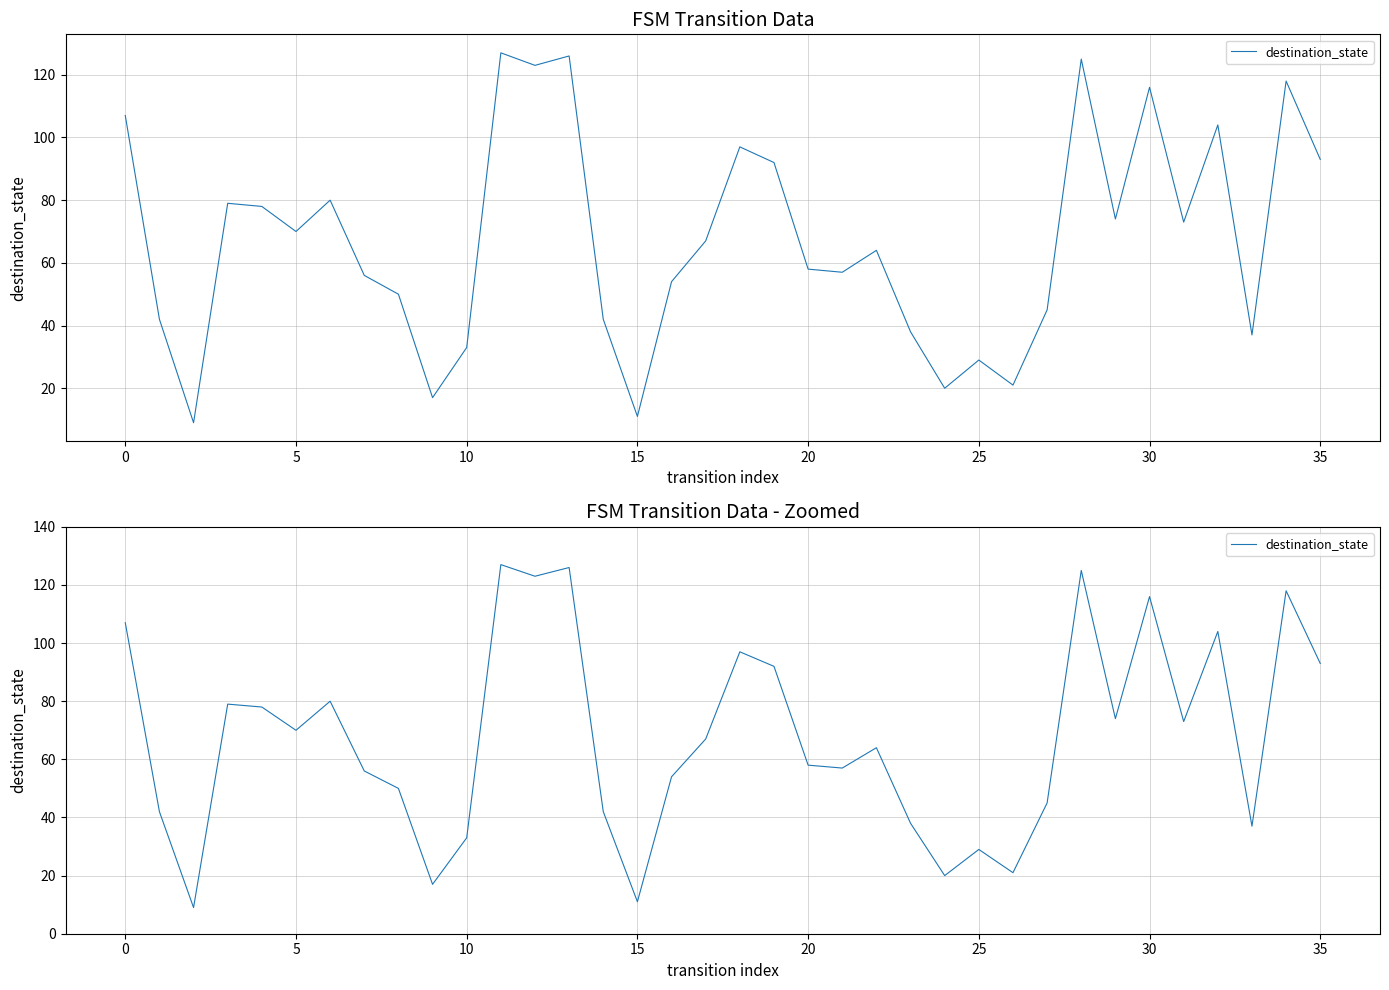

The value at 20 is 58. True or false?

True